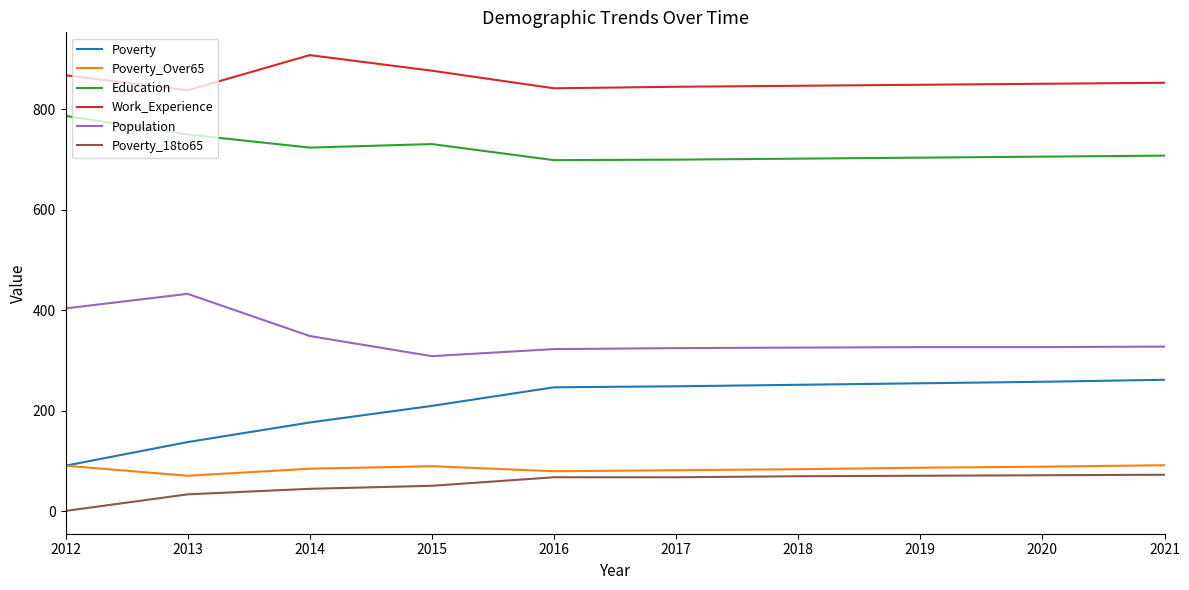

What are all the series names shown in the legend?

Poverty, Poverty_Over65, Education, Work_Experience, Population, Poverty_18to65